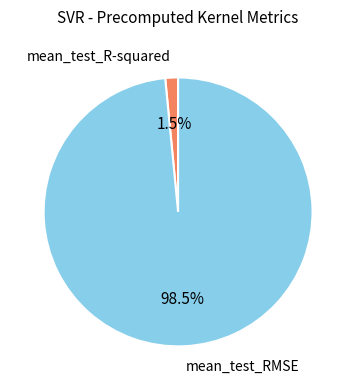

Rank the categories by value from lowest to highest.

mean_test_R-squared, mean_test_RMSE